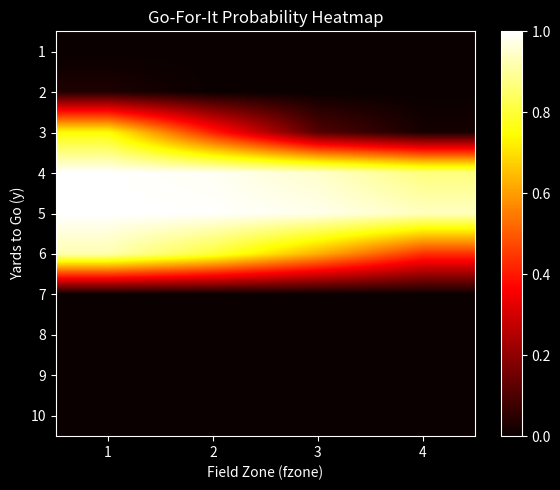

Count the number of categories in the chart.

4